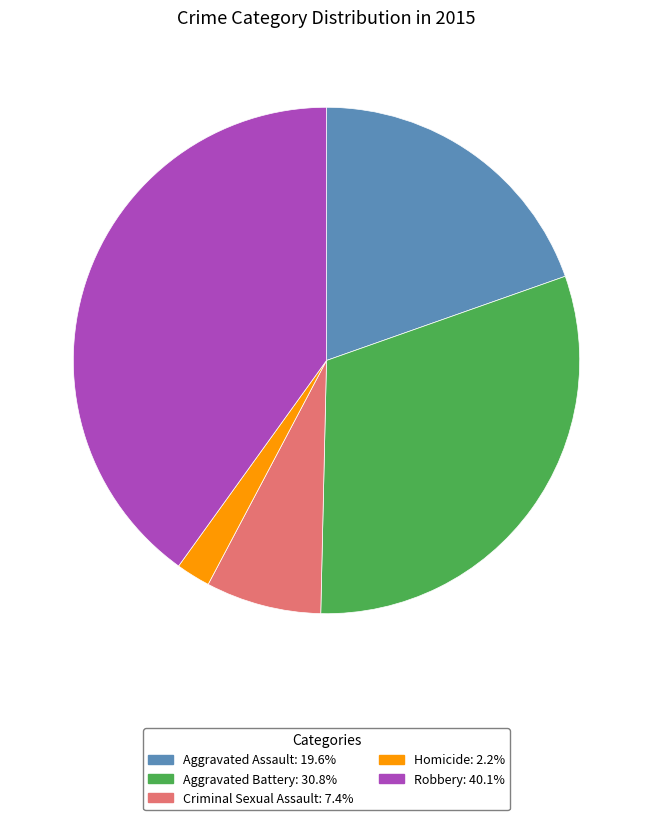

How many segments does this pie chart have?

5